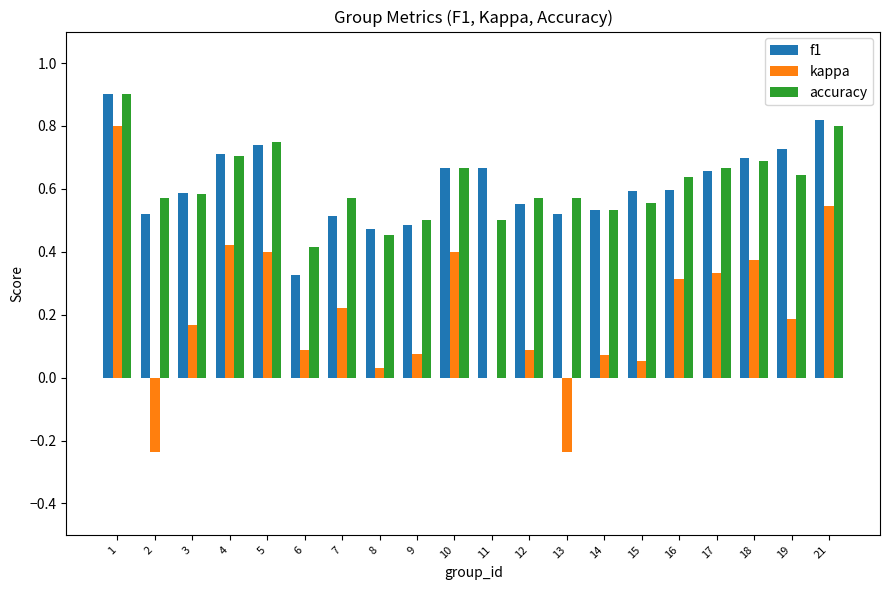

Which series changed the most between 5 and 21?

kappa